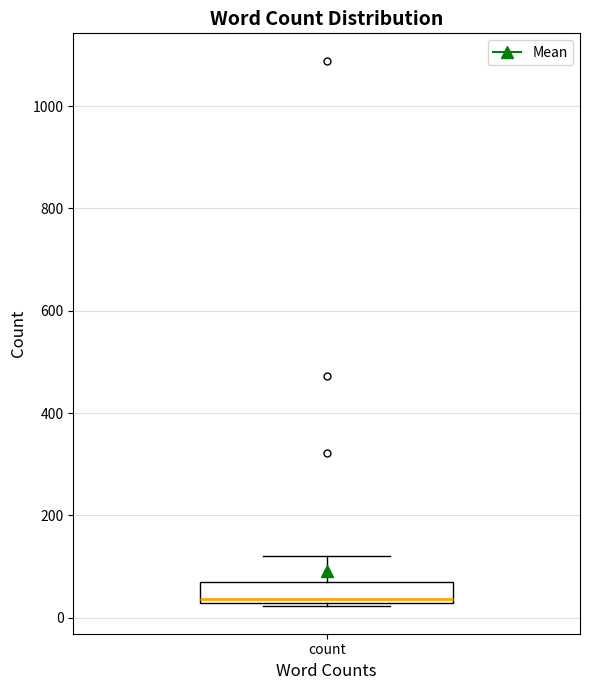

Read this box plot against the y-axis: the position of the median line, the range covered by the box, and the ends of both whiskers. The values are not printed on the chart, so give them approximately, as read against the axis.

median 40, box 20 to 60, whiskers 20 to 120